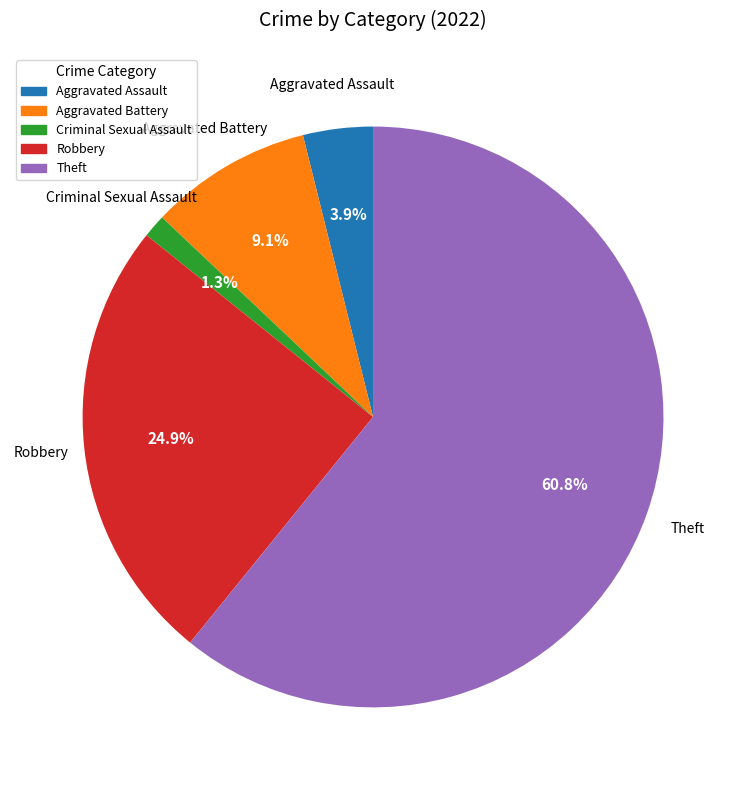

Is the sum of Criminal Sexual Assault and Robbery greater than half?

No